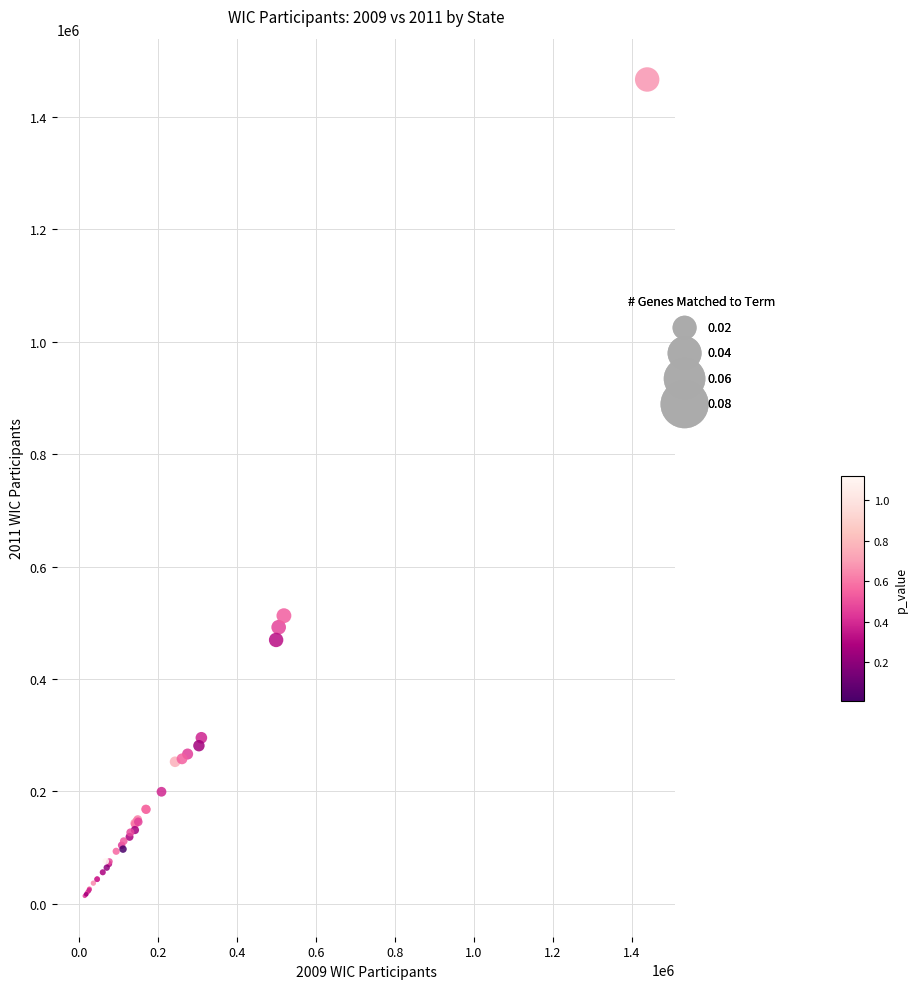

What Y value in the scatter plot is closest to 740316?

512603